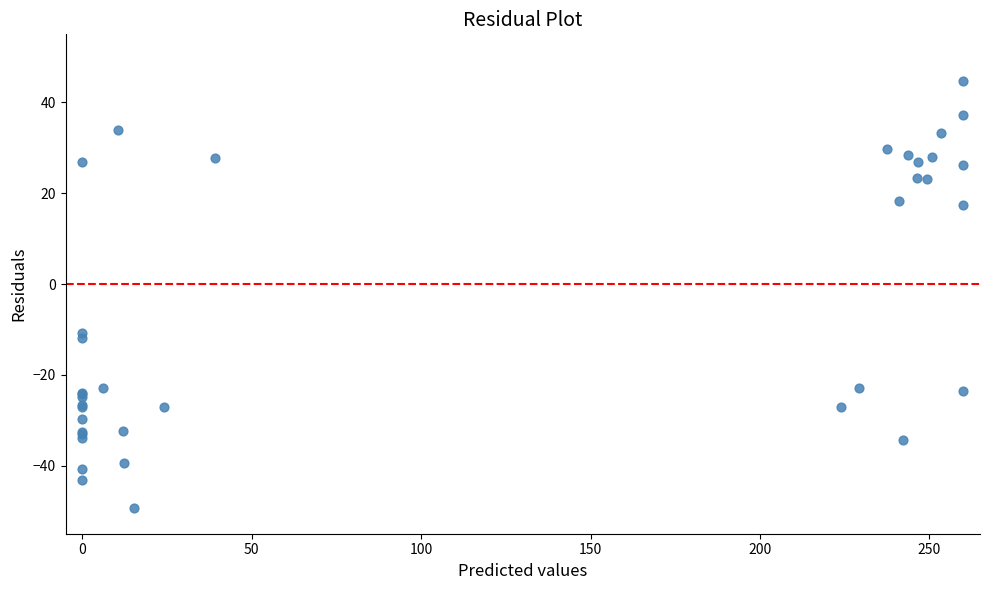

What Y value in the scatter plot is closest to -2?

-10.7